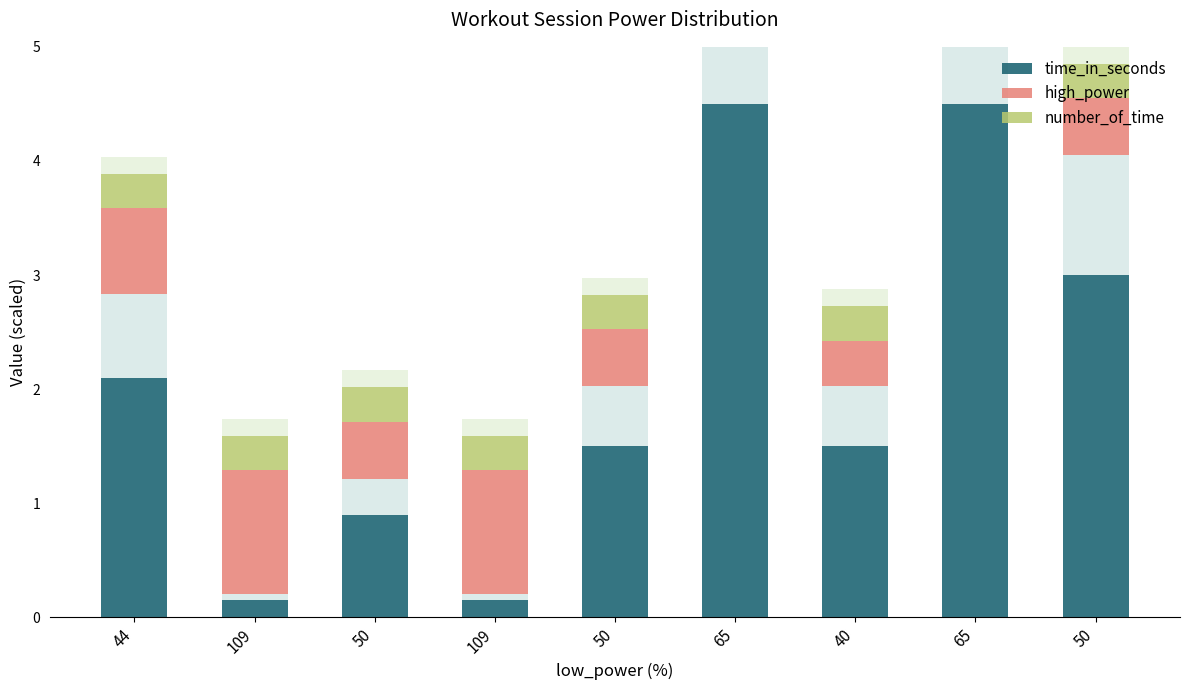

Where is number_of_time nearest to the value 0?

44